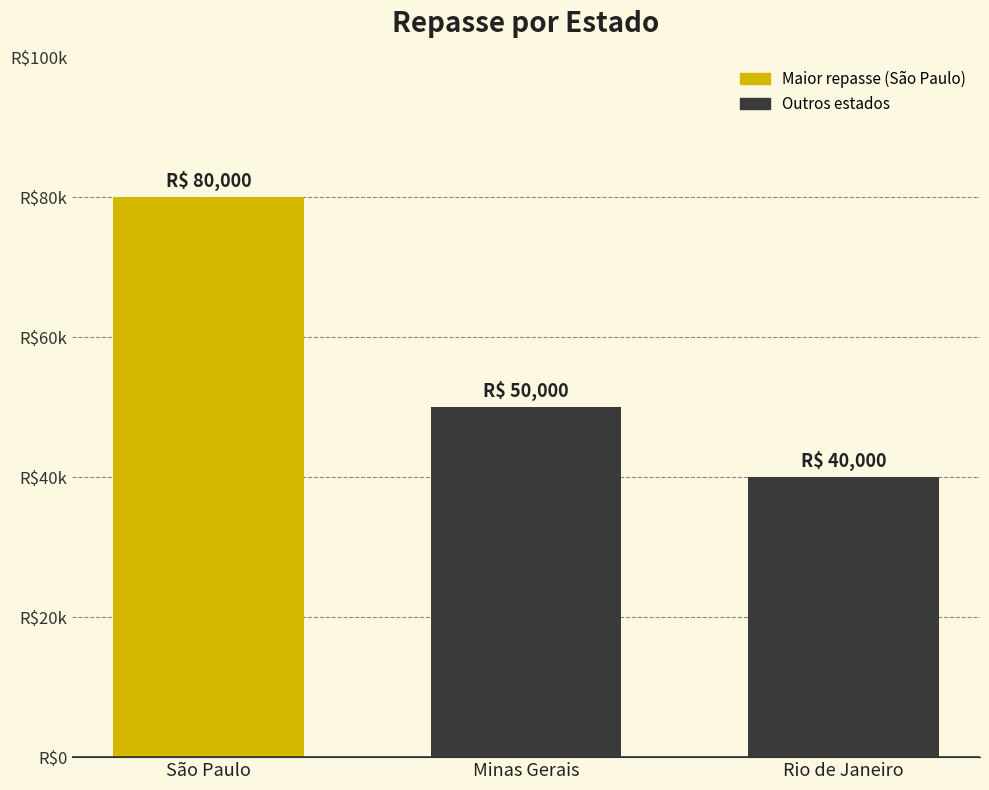

Is it true that the value at Minas Gerais is 50000?

True